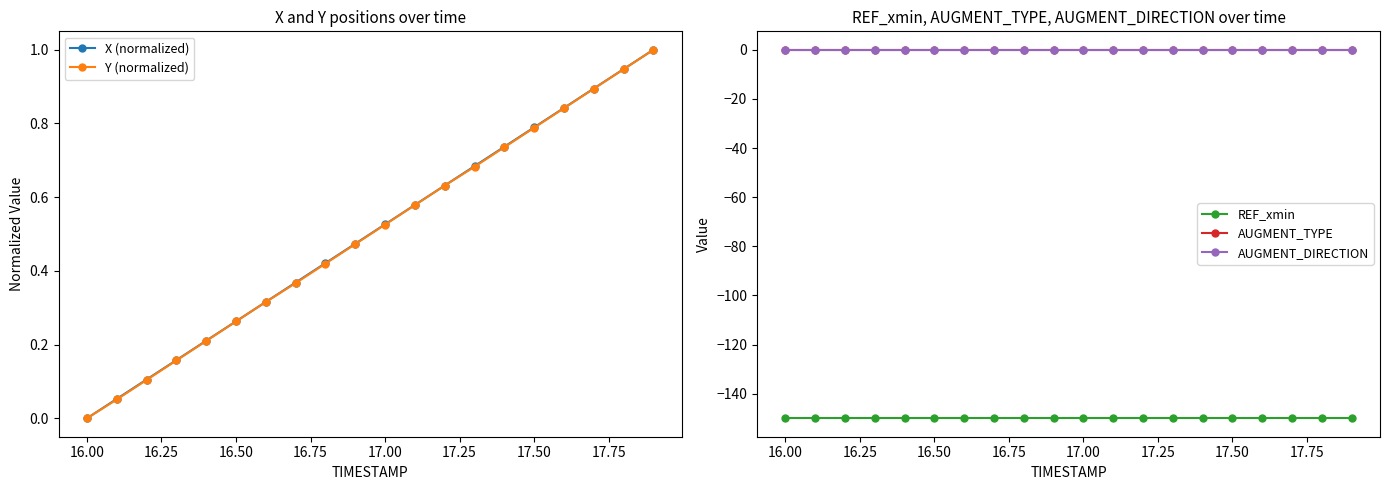

True or false: Y (normalized) has more than 0 interior local peaks.

False